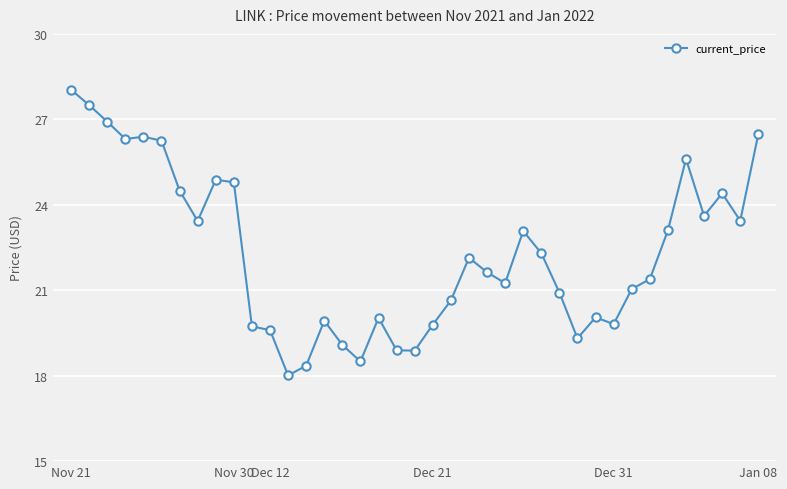

What is the difference between the maximum and minimum values?

10.0